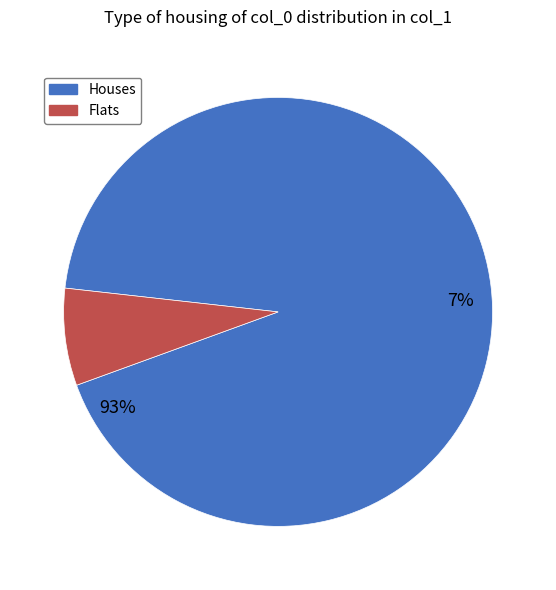

Is the sum of 90 and 89 greater than half?

No